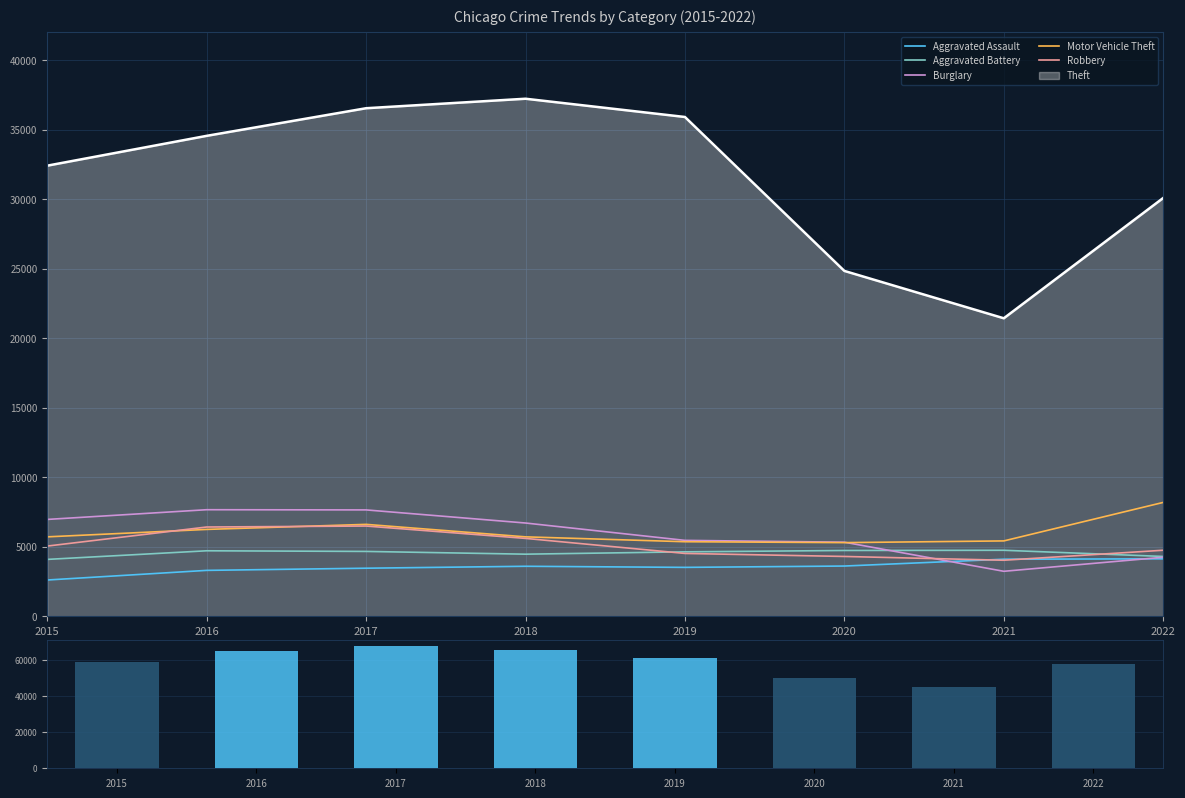

Which category has the highest value across all series?

2017